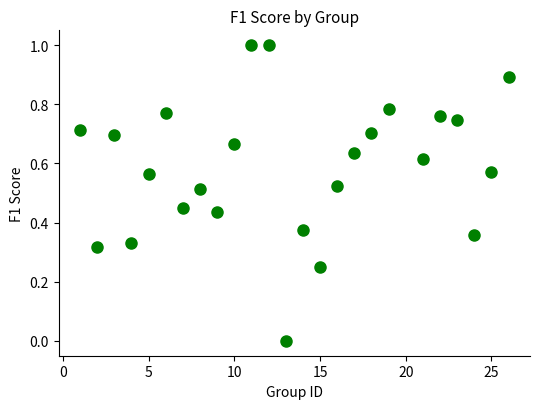

What is the range of Y values (max minus min)?

1.0